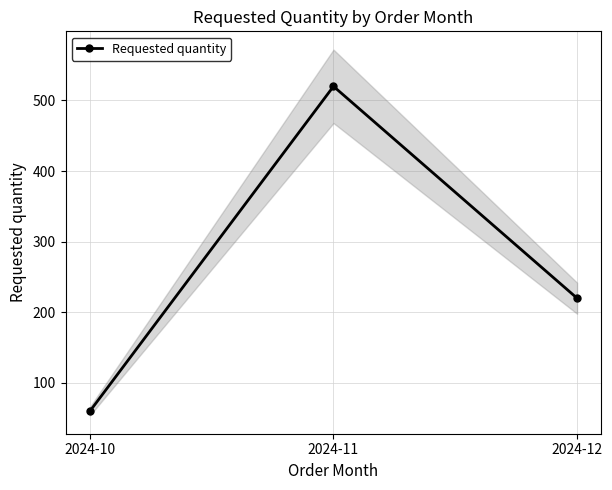

What is the difference between the second highest and minimum values?

160